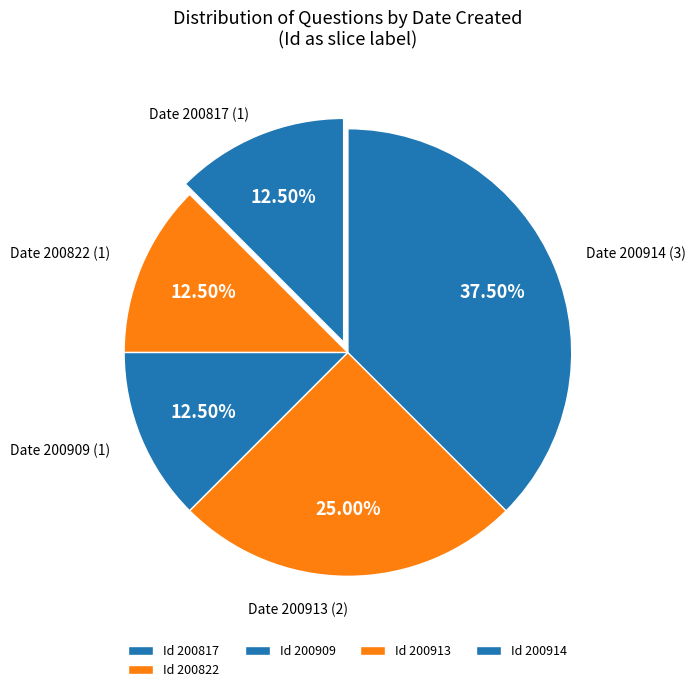

Count the number of slices in the pie.

5